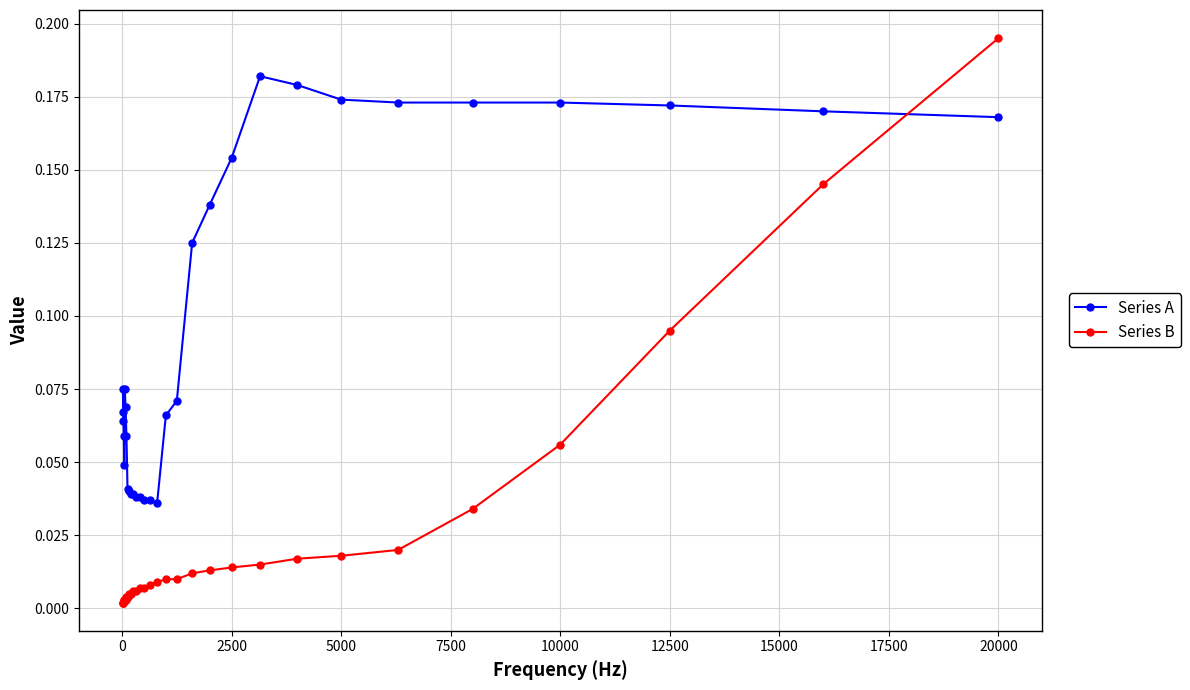

List the series in order of their overall mean, lowest first.

Series B, Series A